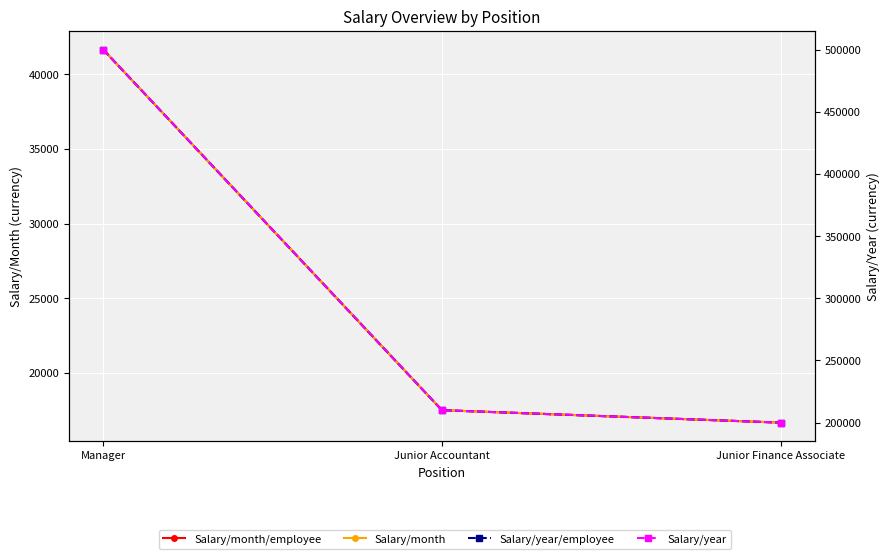

Which series has the widest spread of values?

Salary/year/employee